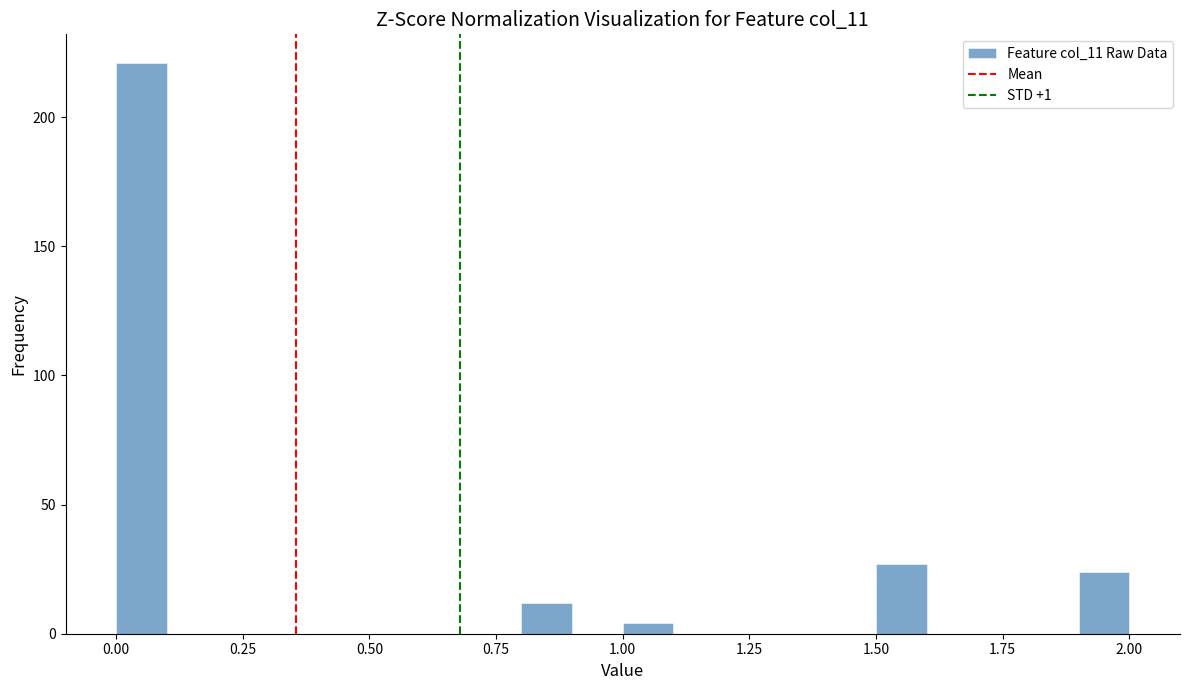

Around what value on the x-axis is the tallest bar? Give the approximate position of its centre, as read against the axis.

0.05